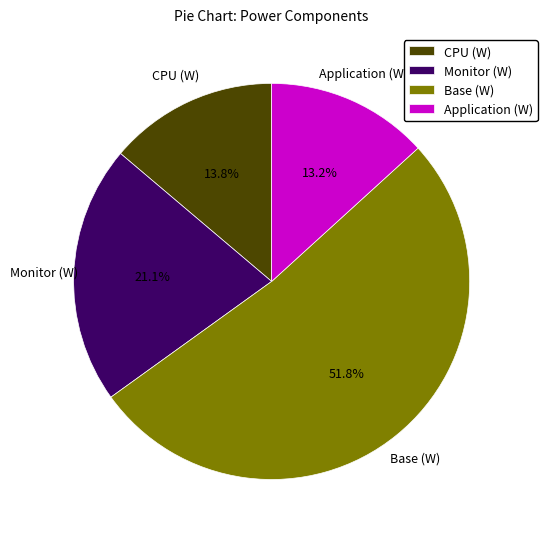

How much of the chart is everything except Application (W)?

86.8%